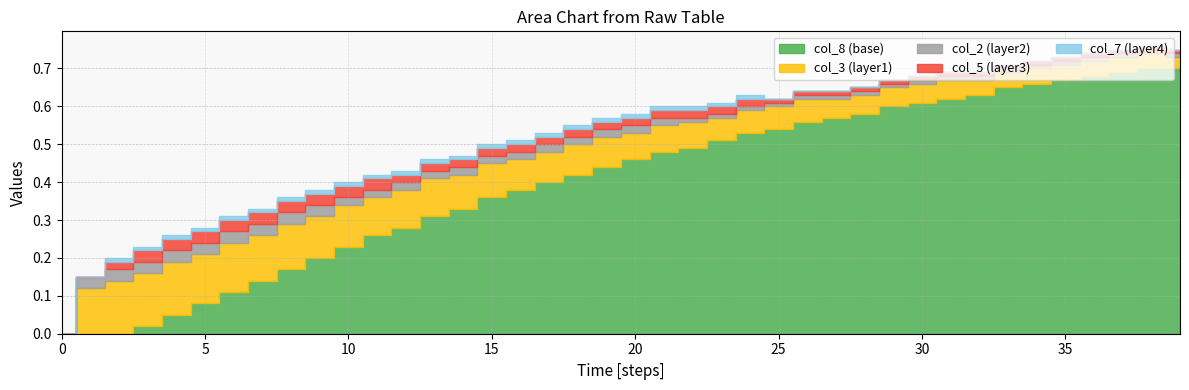

At how many categories does at least one series exceed 0?

39